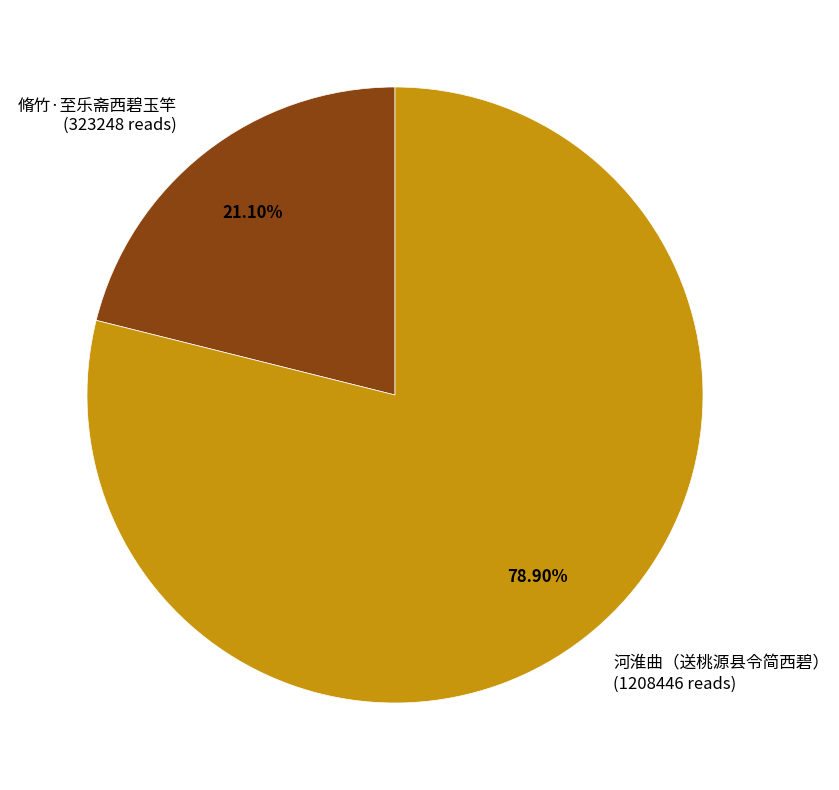

What percentage is the 脩竹·至乐斋西碧玉竿 slice, to the nearest percent?

21%